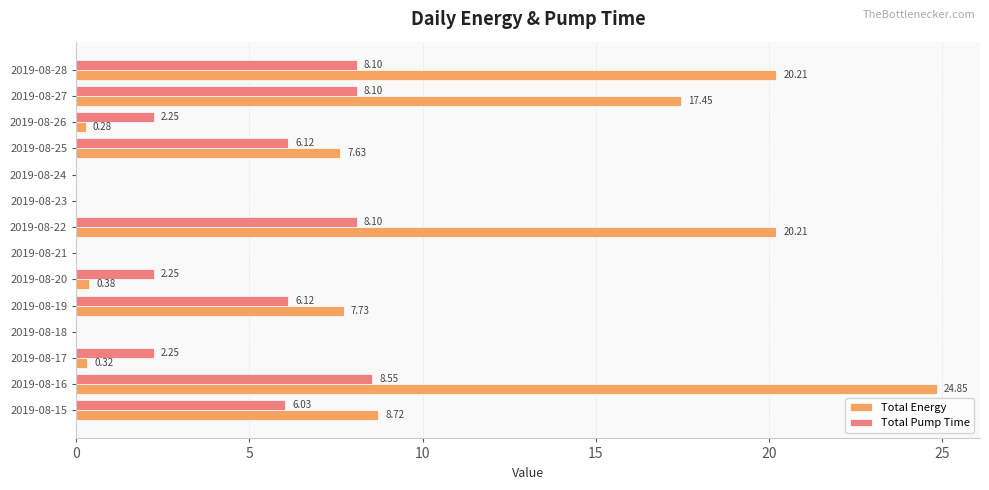

At which category is the sum across all series the highest?

2019-08-16